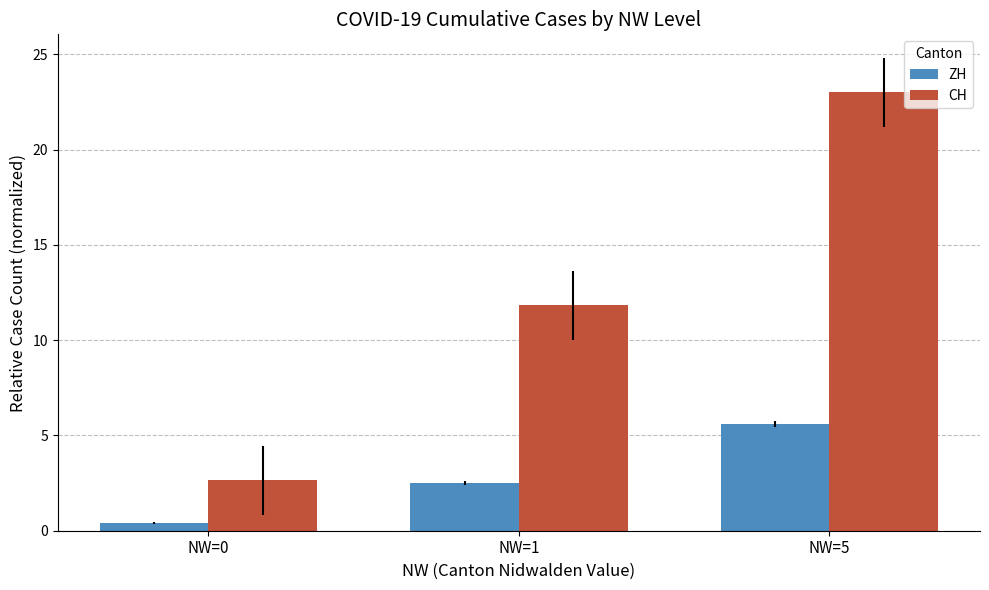

What are all the series names shown in the legend?

ZH, CH